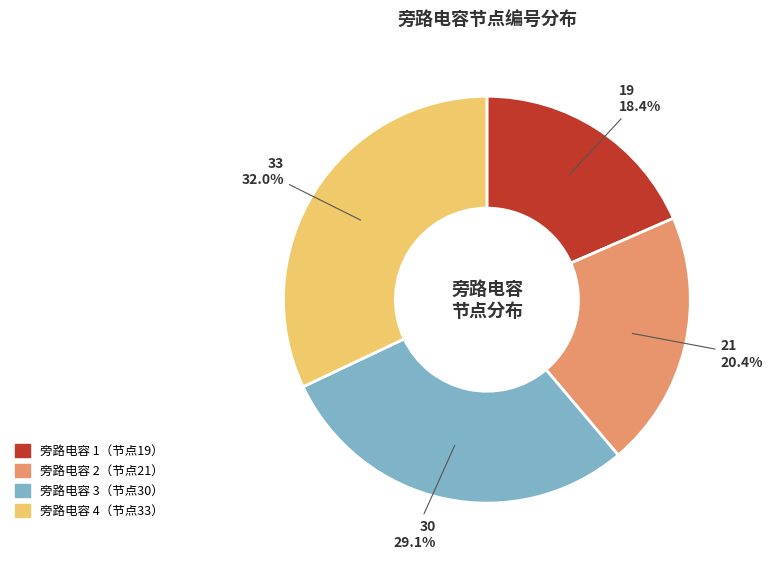

Does any single category account for the majority?

No